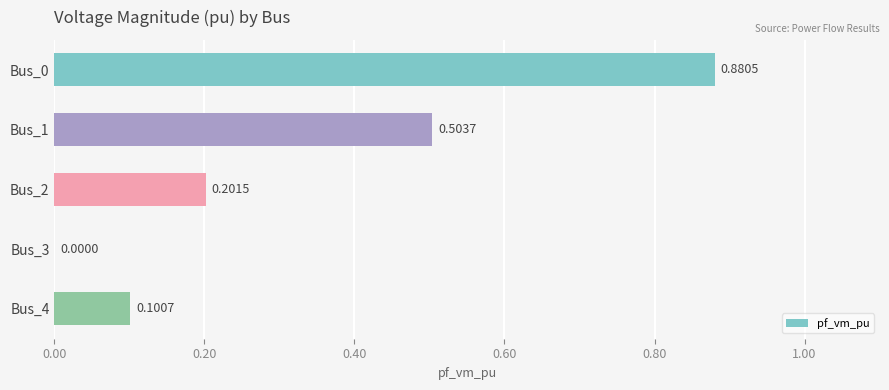

What is the change in value from Bus_0 to Bus_1?

-0.4